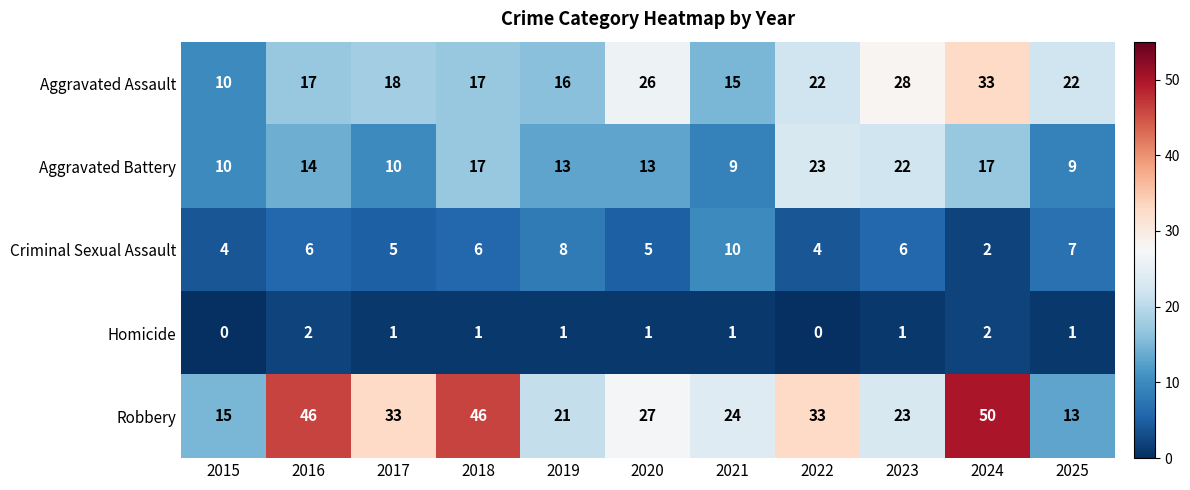

What is the total value across all series at 2016?

85